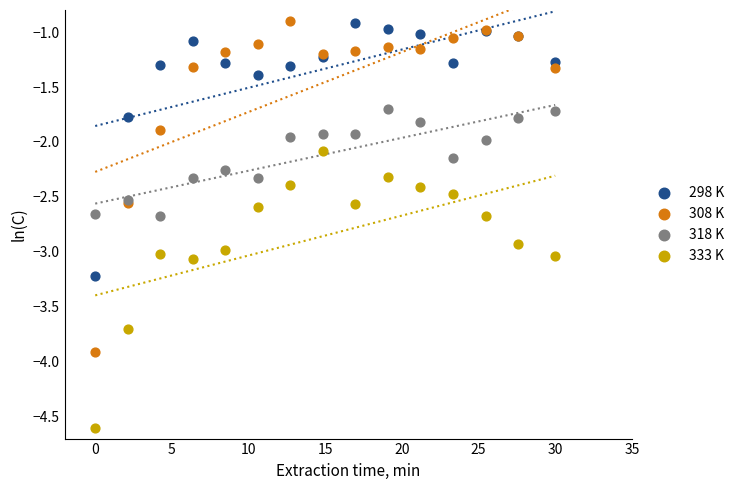

Which series has the widest spread of Y values?

308 K